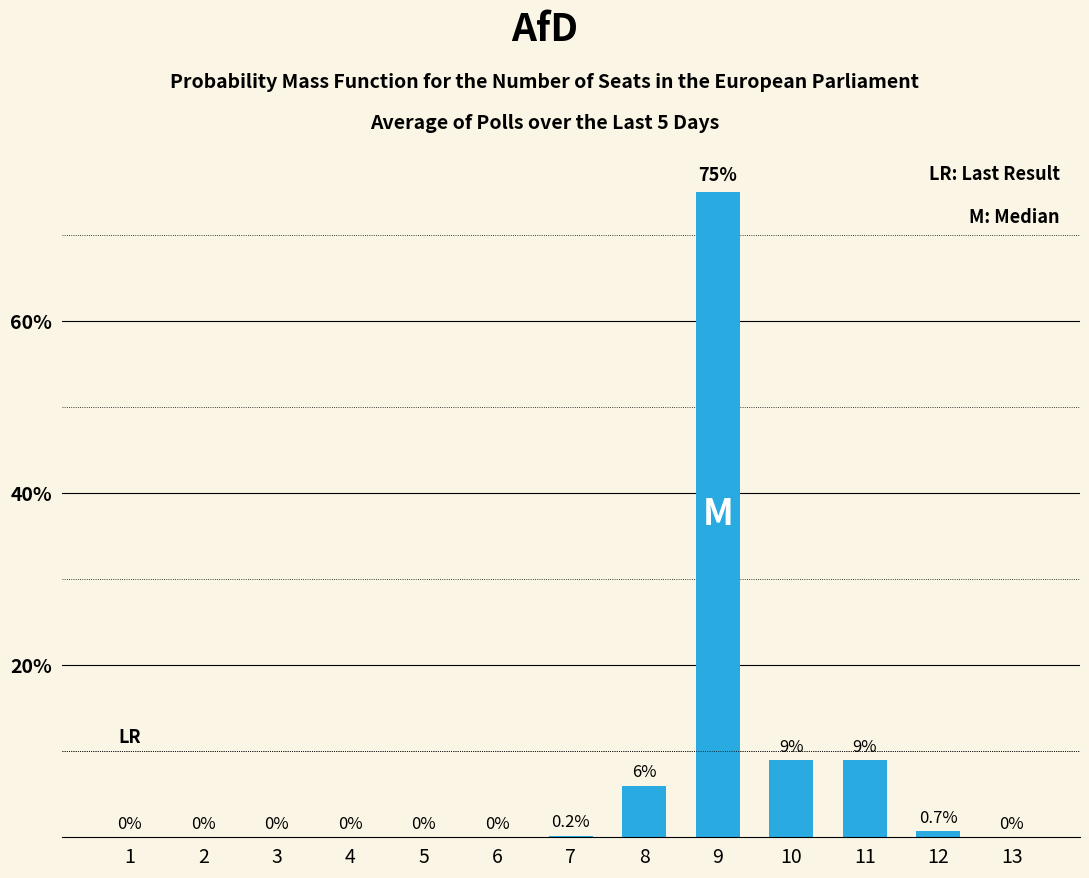

The value at 4 is 0.0. True or false?

True